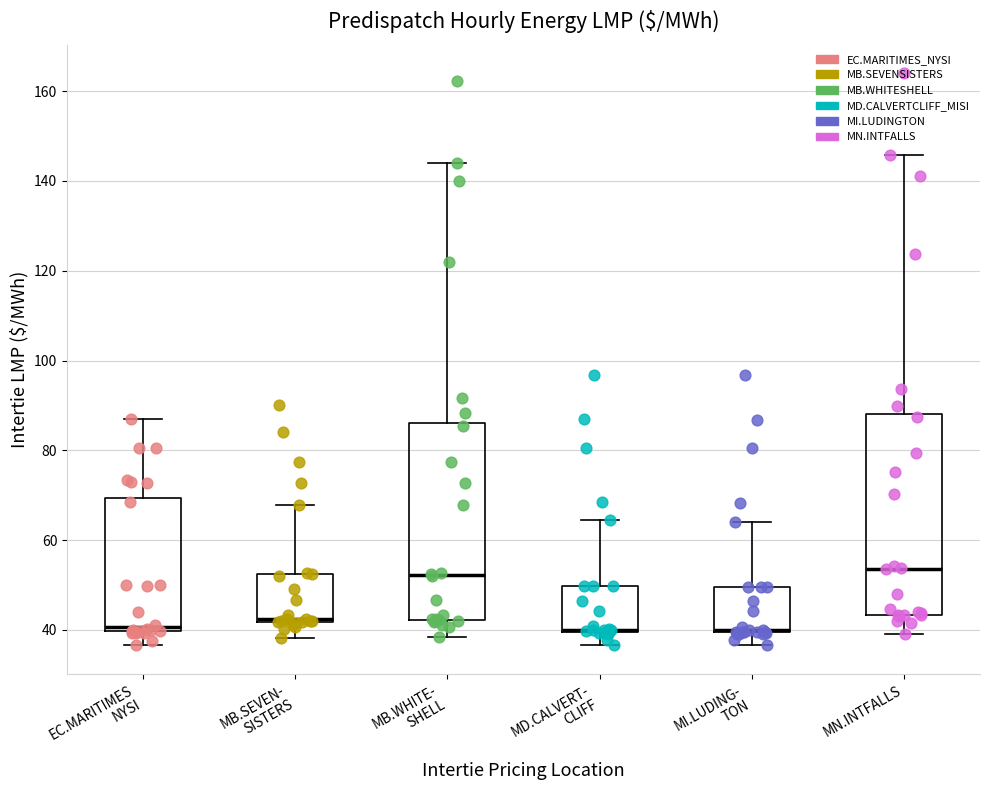

Reading left to right, transcribe this box plot: for each box, give where its median line is, the range the box spans, and where its two whiskers end, as read against the y-axis. The values are not printed on the chart, so give them approximately, as read against the axis.

EC.MARITIMES NYSI: median 40 (just above the box's lower edge), box 40 to 70, whiskers 36 to 88
MB.SEVEN- SISTERS: median 42 (drawn on the box's lower edge), box 42 to 52, whiskers 38 to 68
MB.WHITE- SHELL: median 52, box 42 to 86, whiskers 38 to 144
MD.CALVERT- CLIFF: median 40 (drawn on the box's lower edge), box 40 to 50, whiskers 36 to 64
MI.LUDING- TON: median 40 (drawn on the box's lower edge), box 40 to 50, whiskers 36 to 64
MN.INTFALLS: median 54, box 44 to 88, whiskers 40 to 146